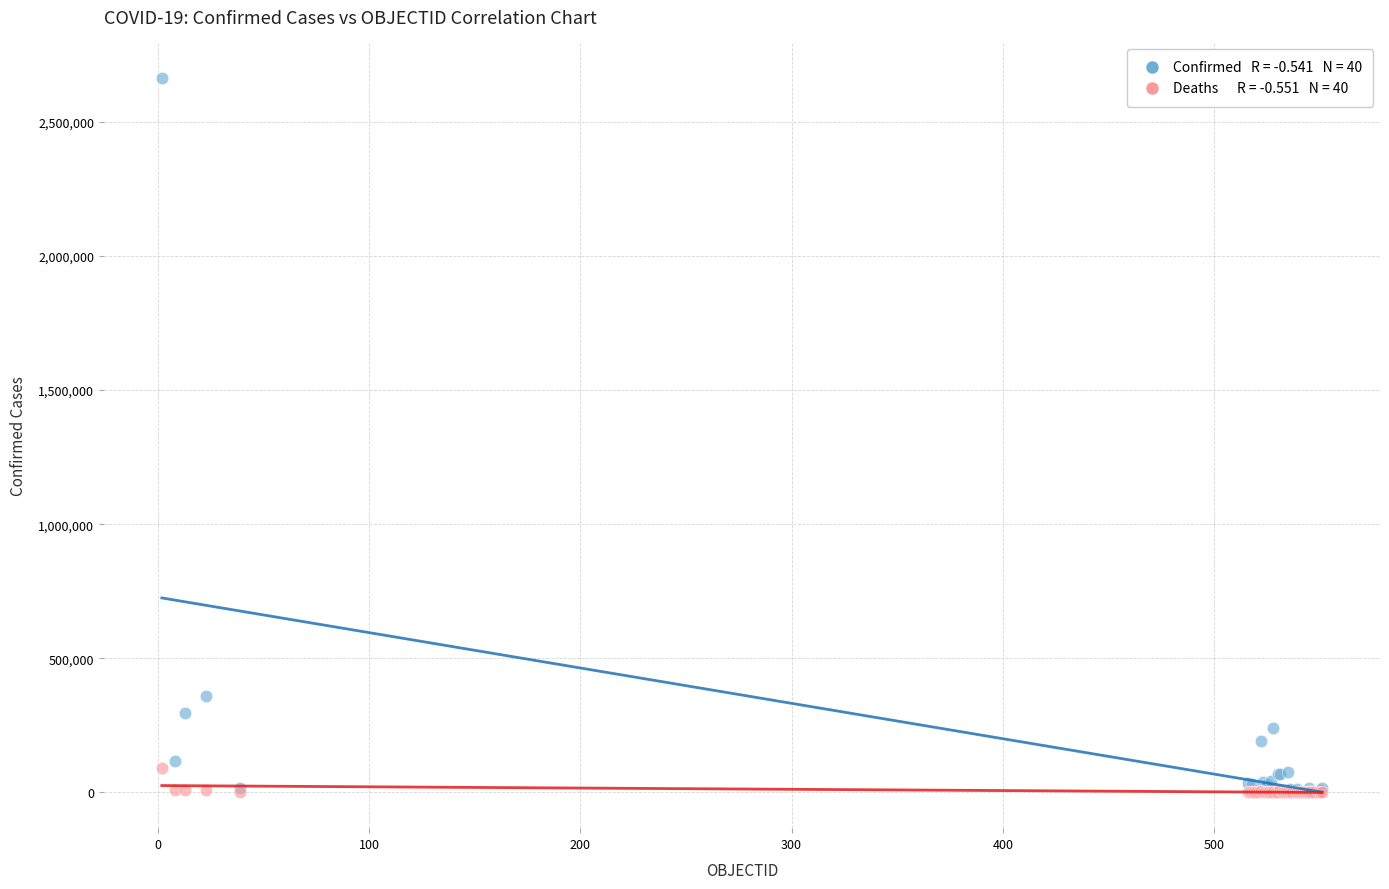

Across all series, what Y value is closest to 1331242?

357658